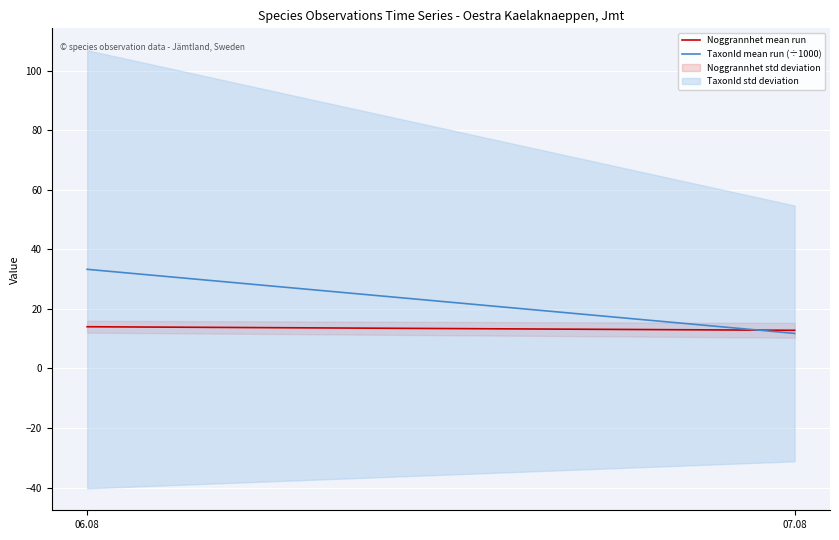

What is the label of the 2nd point from the right?

06.08